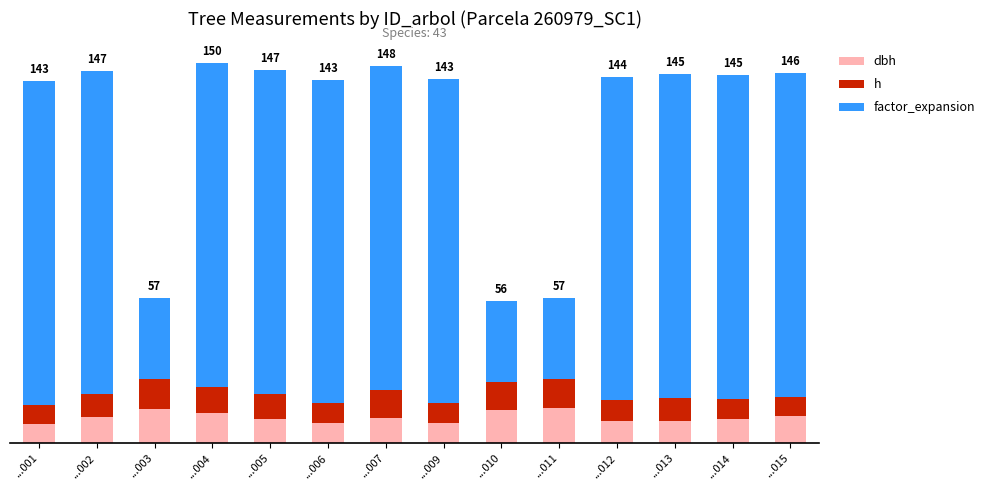

List the series in order of their peak value, lowest first.

h, dbh, factor_expansion